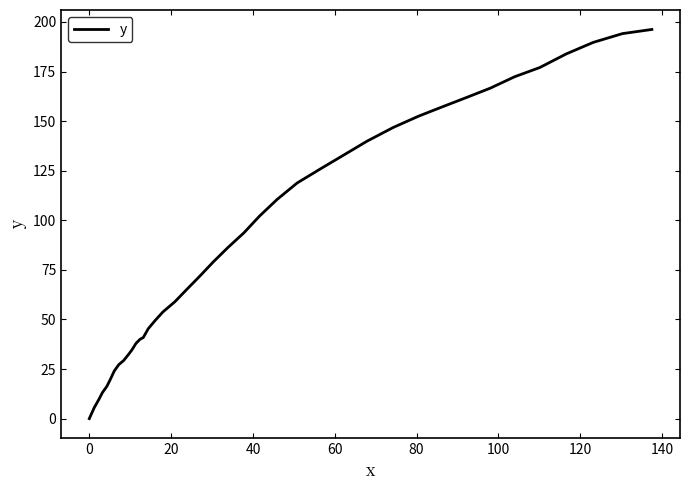

What is the difference between the maximum and minimum values?

196.2